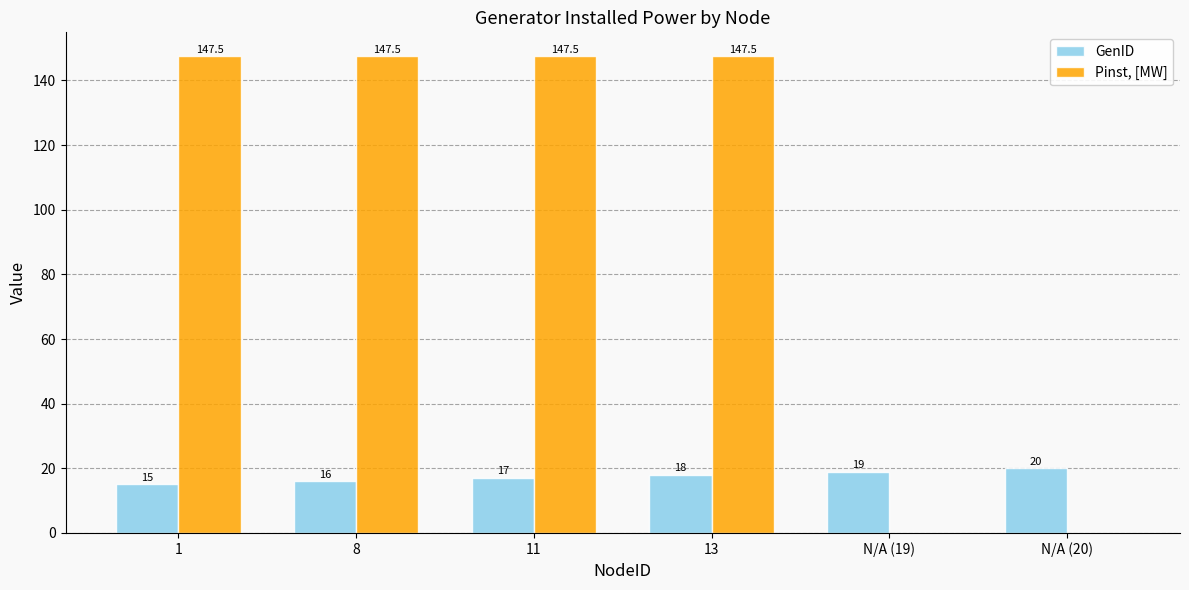

Reading left to right, extract all data points from this chart.

GenID: 15.0	16.0	17.0	18.0	19.0	20.0
Pinst, [MW]: 147.5	147.5	147.5	147.5	0.0	0.0